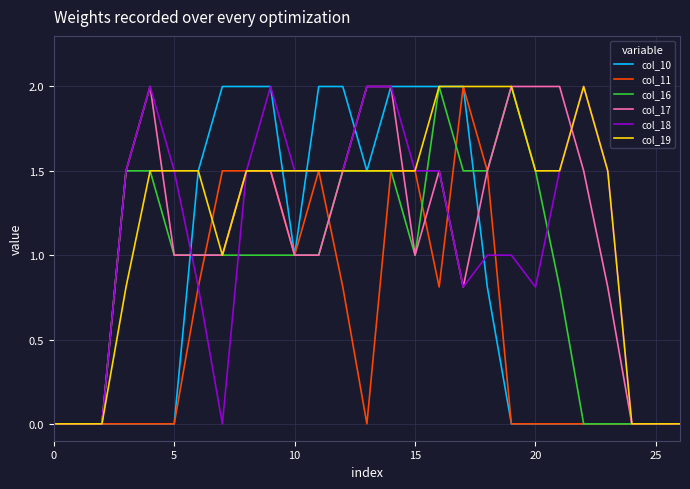

Which series has the largest total across all categories?

col_19